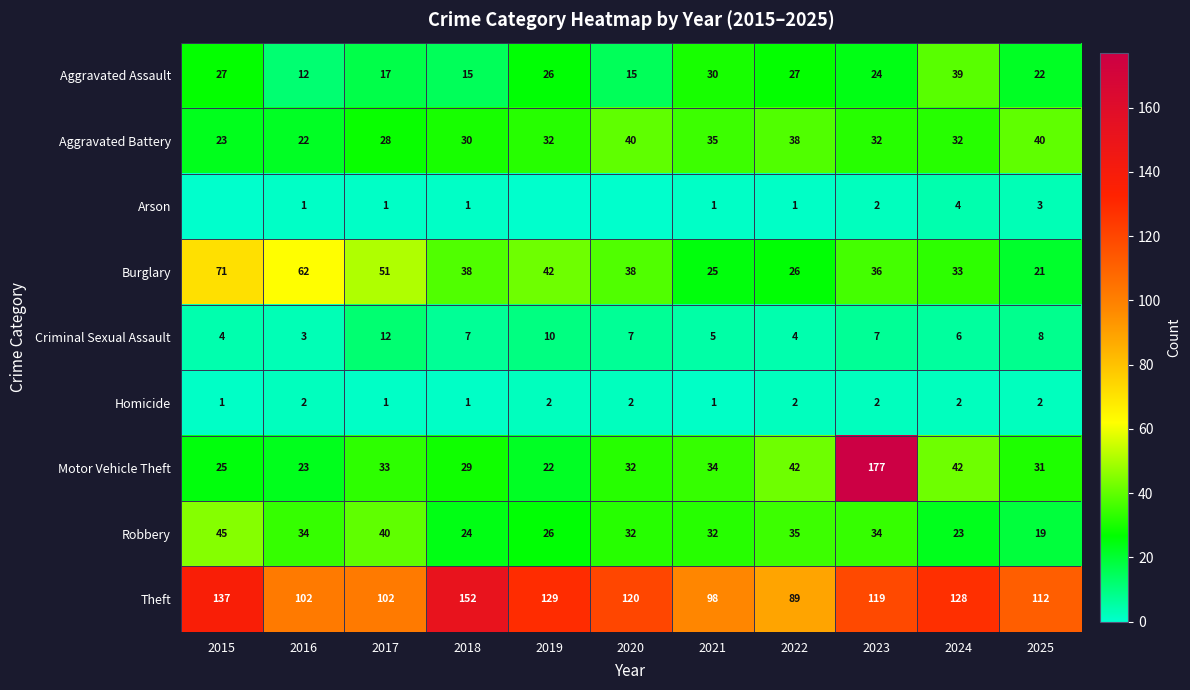

Which has a higher value, 2021 or 2016?

2021